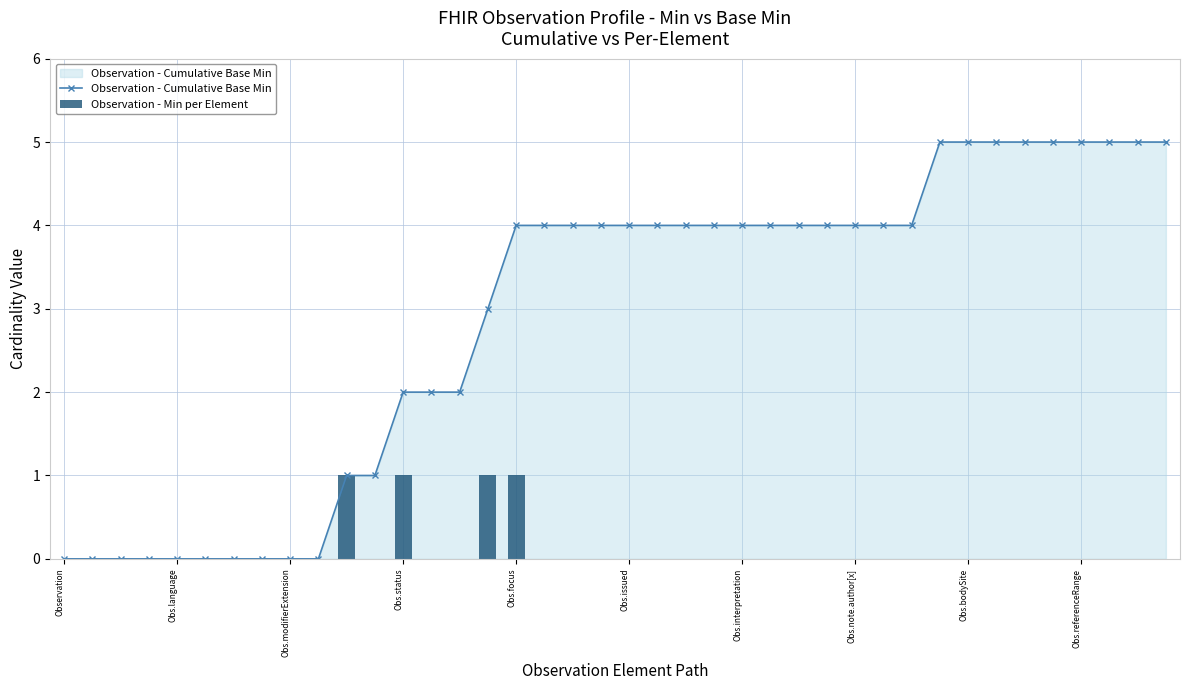

How many data points in Observation - Cumulative Base Min are less than 4?

16